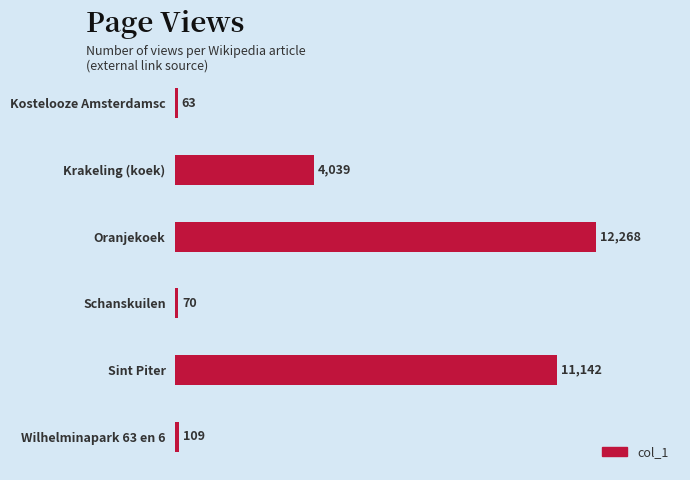

What is the change in value from Kostelooze Amsterdamsc to Oranjekoek?

+12205